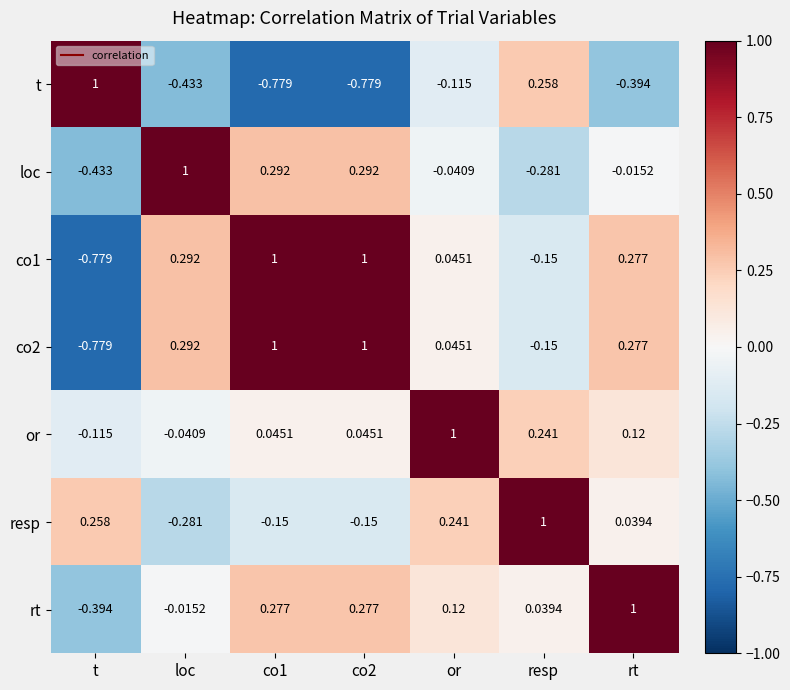

At which label does resp reach its minimum?

loc